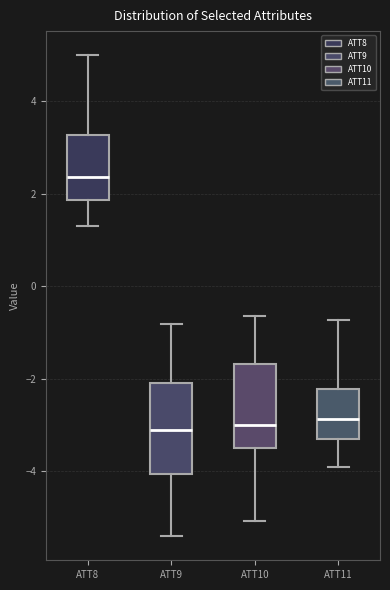

Reading left to right, transcribe this box plot: for each box, give where its median line is, the range the box spans, and where its two whiskers end, as read against the y-axis. The values are not printed on the chart, so give them approximately, as read against the axis.

ATT8: median 2.4, box 1.8 to 3.2, whiskers 1.2 to 5.0
ATT9: median -3.2, box -4.0 to -2.0, whiskers -5.4 to -0.8
ATT10: median -3.0, box -3.6 to -1.6, whiskers -5.0 to -0.6
ATT11: median -2.8, box -3.2 to -2.2, whiskers -4.0 to -0.8